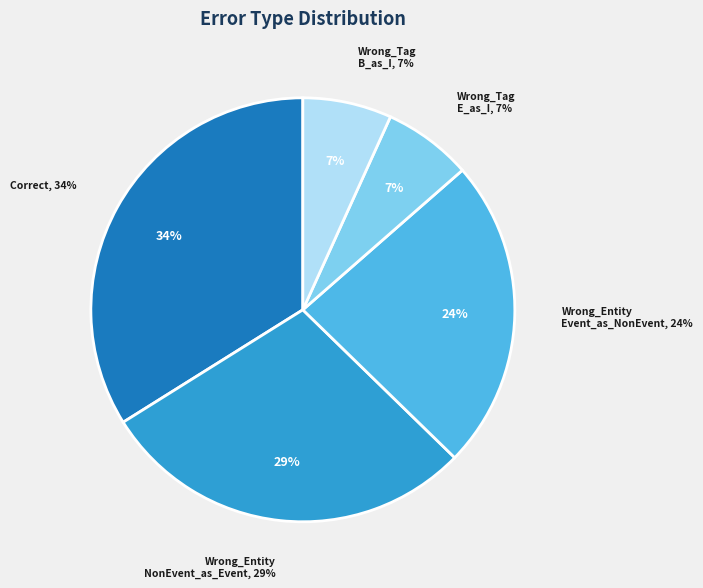

Rank the categories by value from lowest to highest.

Wrong_Tag_E_as_I, Wrong_Tag_B_as_I, Wrong_Entity_Event_as_NonEvent, Wrong_Entity_NonEvent_as_Event, Correct